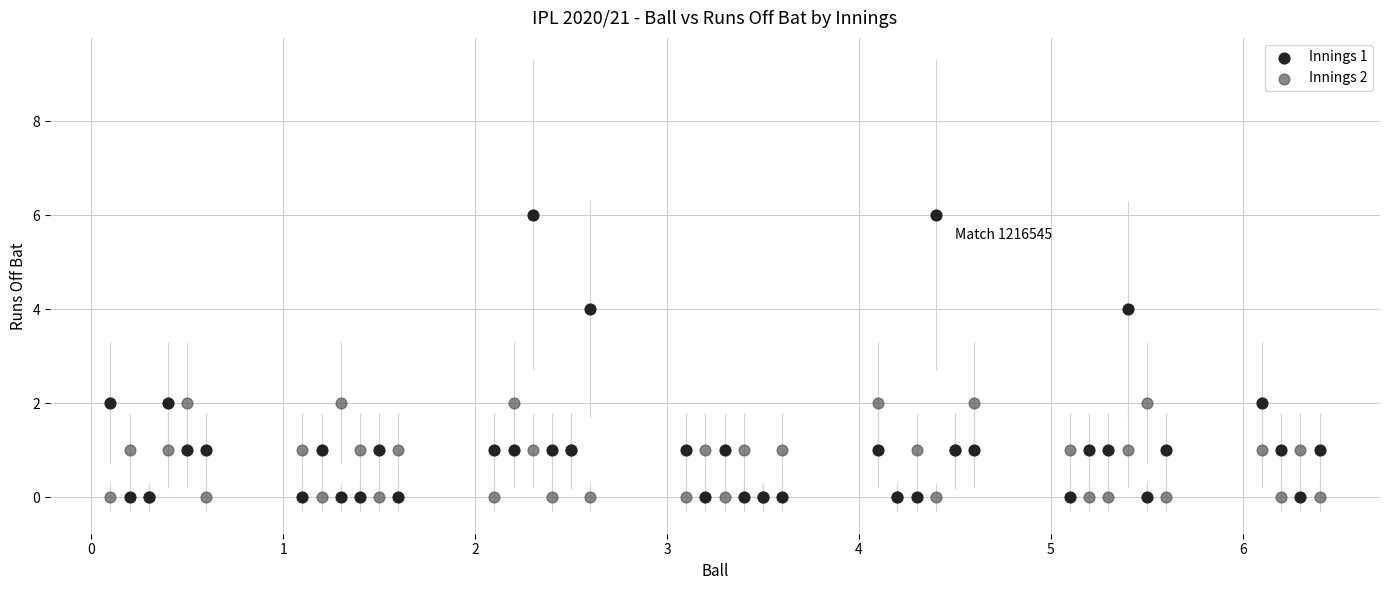

Which series has the widest spread of Y values?

Innings 1